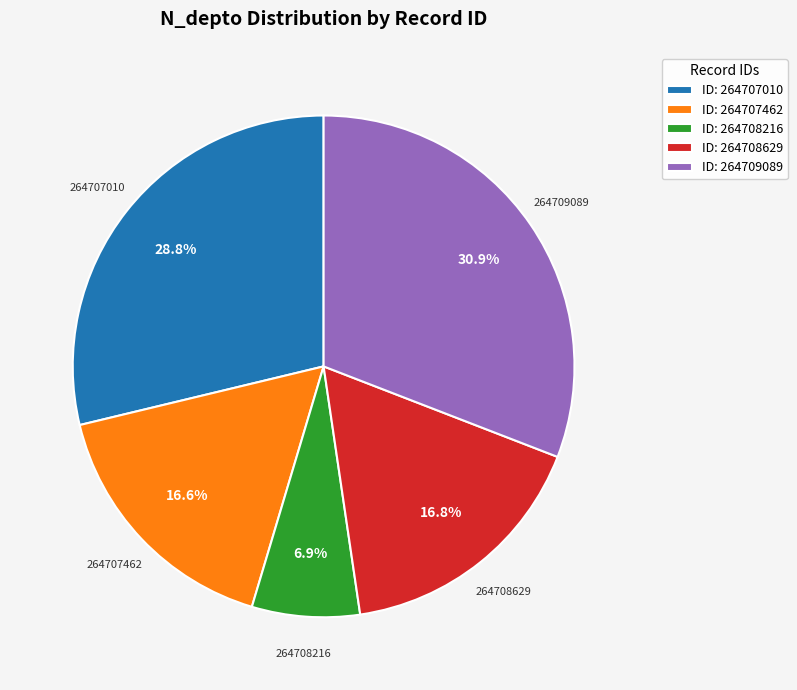

What is the total percentage of ID: 264707010 and ID: 264708216?

35.7%